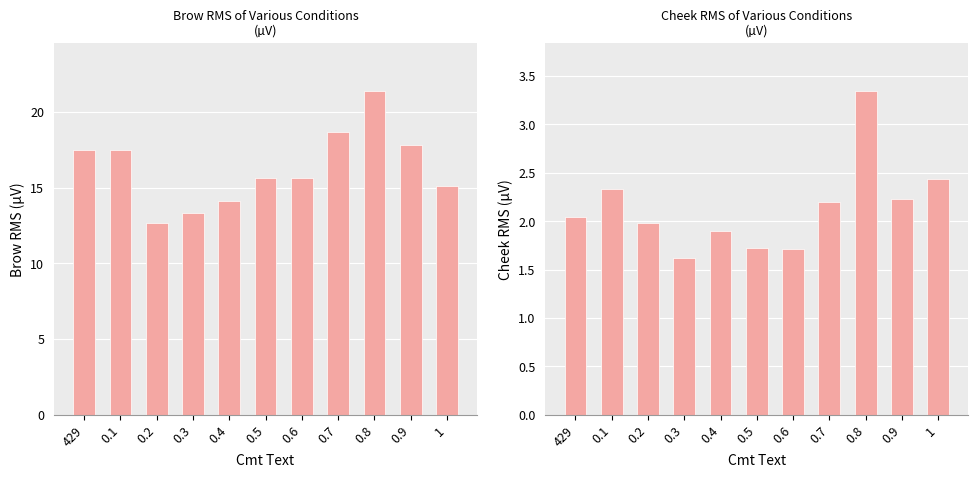

At 0.9, list the series in order from largest to smallest.

Brow RMS (µV), Cheek RMS (µV)